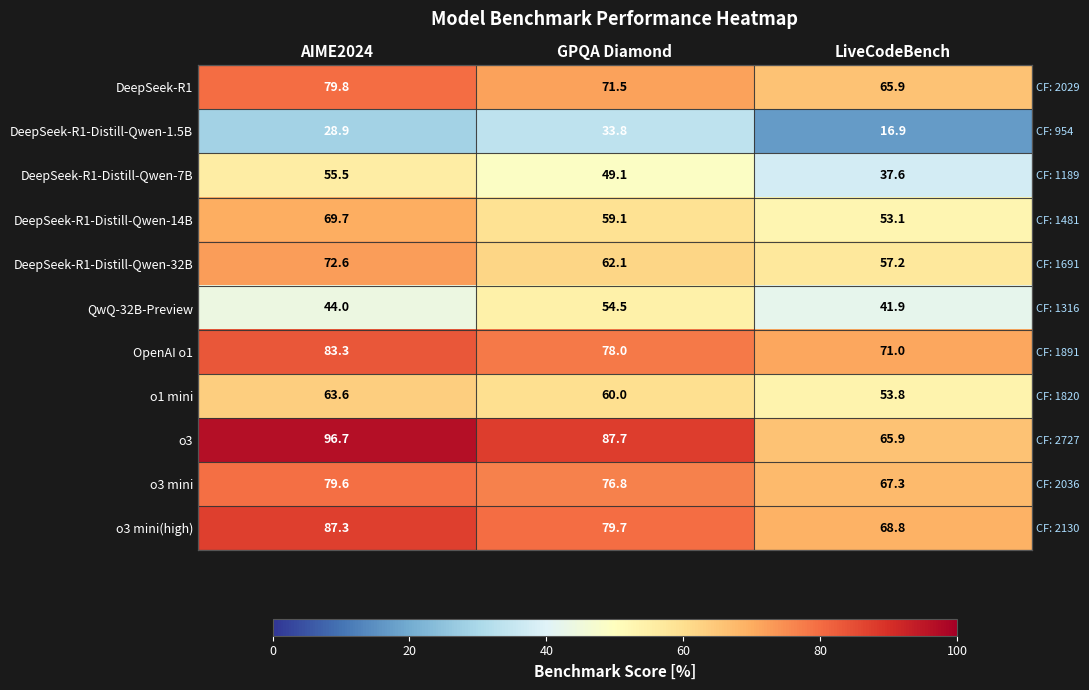

Count the number of data series in this chart.

11